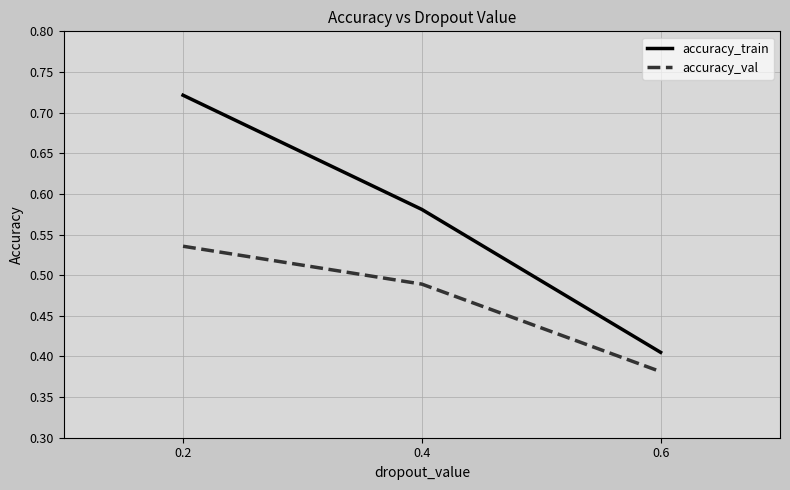

Is it true that accuracy_train equals 0.2 at 0.4?

False